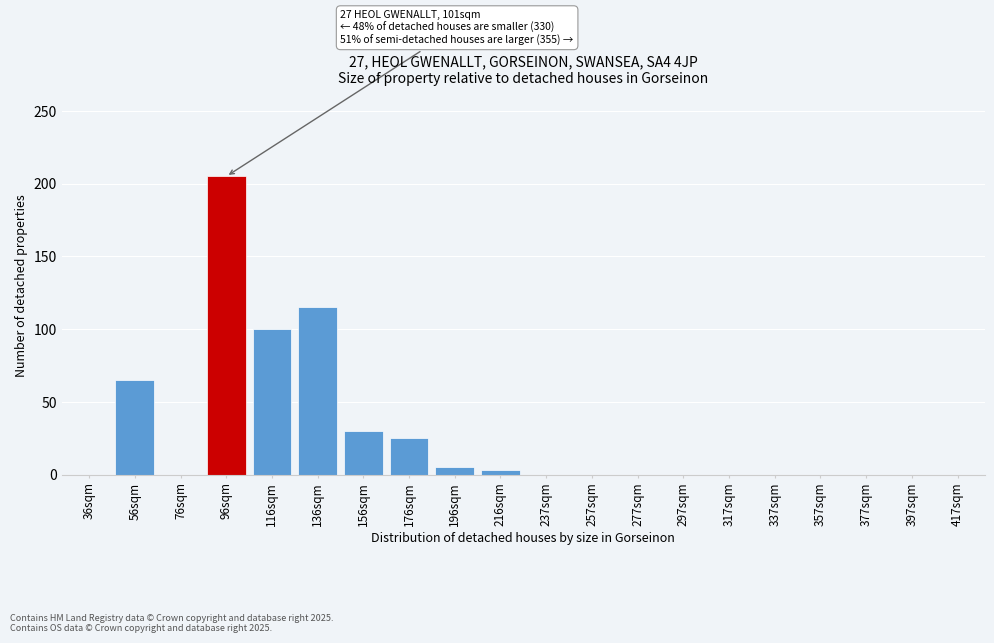

Reading left to right, extract all data points from this chart.

36sqm=0	56sqm=65	76sqm=0	96sqm=205	116sqm=100	136sqm=115	156sqm=30	176sqm=25	196sqm=5	216sqm=3	237sqm=0	257sqm=0	277sqm=0	297sqm=0	317sqm=0	337sqm=0	357sqm=0	377sqm=0	397sqm=0	417sqm=0